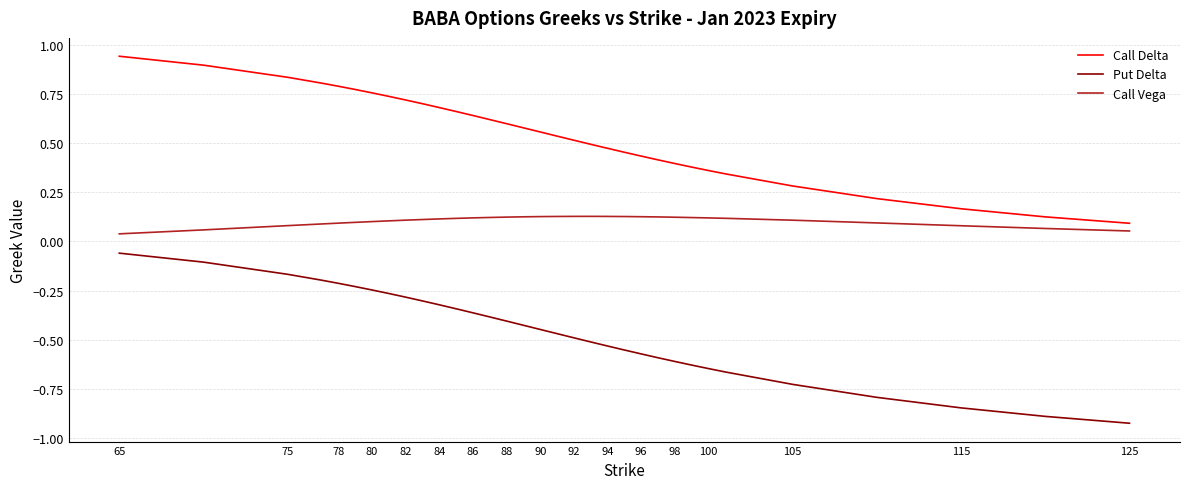

Which series has the largest total across all categories?

Call Delta